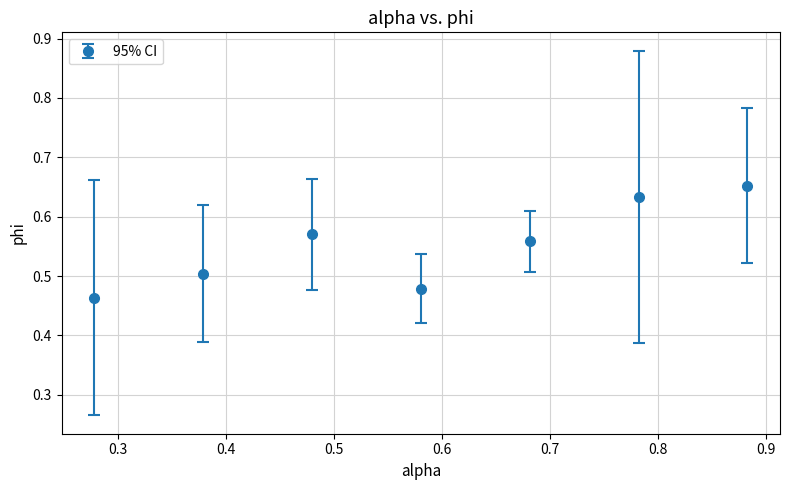

True or false: the data has more than 0 interior local peaks.

True